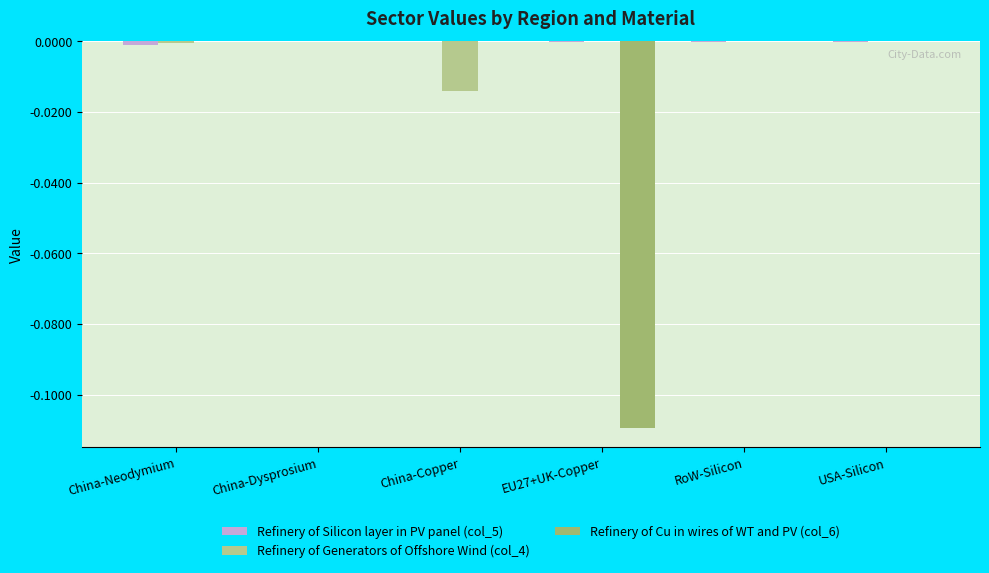

The Refinery of Generators of Offshore Wind (col_4) series shows 0.0 at RoW-Silicon. True or false?

True